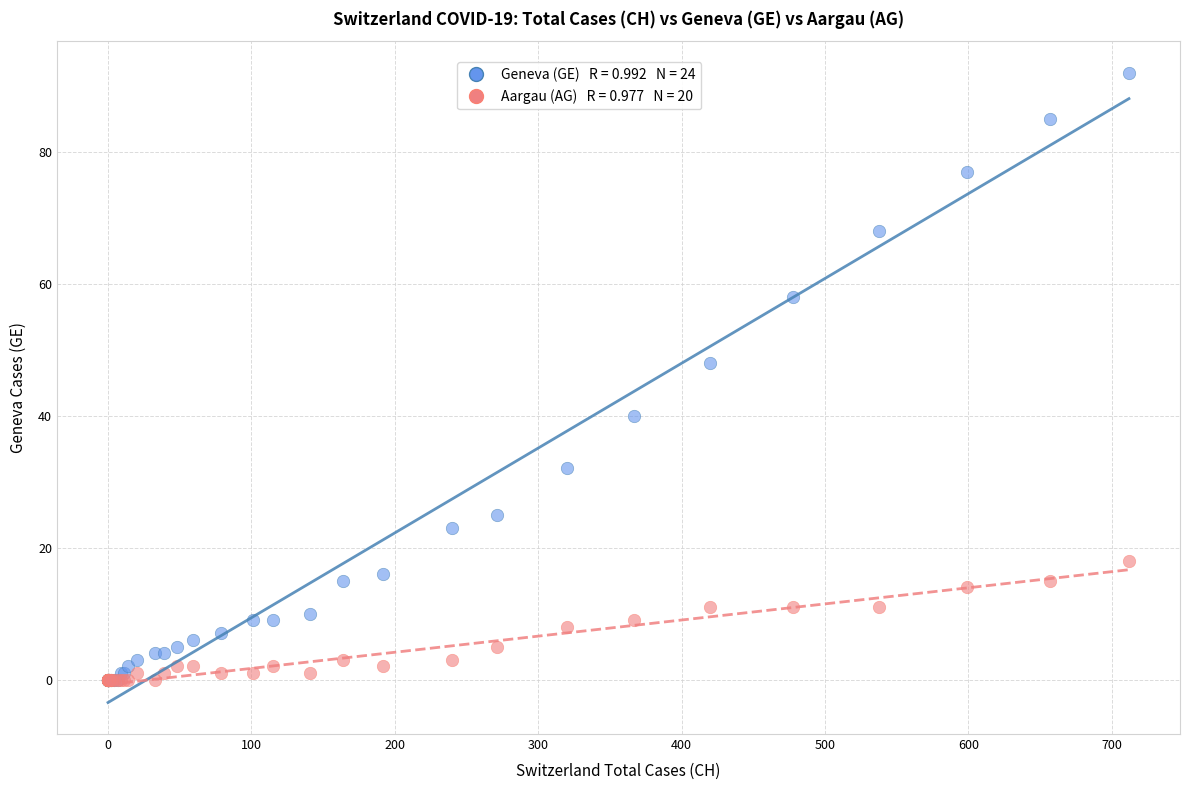

Across all series, what Y value is closest to 46?

48